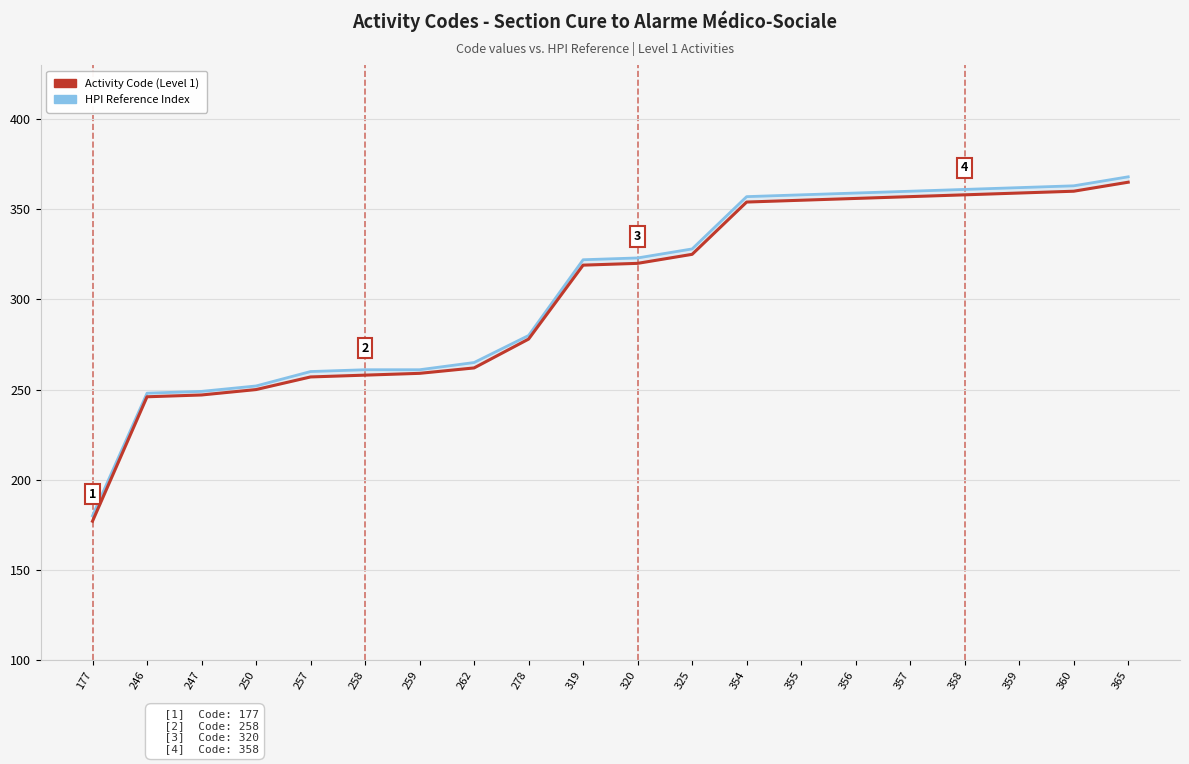

What is the difference between the maximum and second lowest values in the Activity Code (Level 1) series?

119